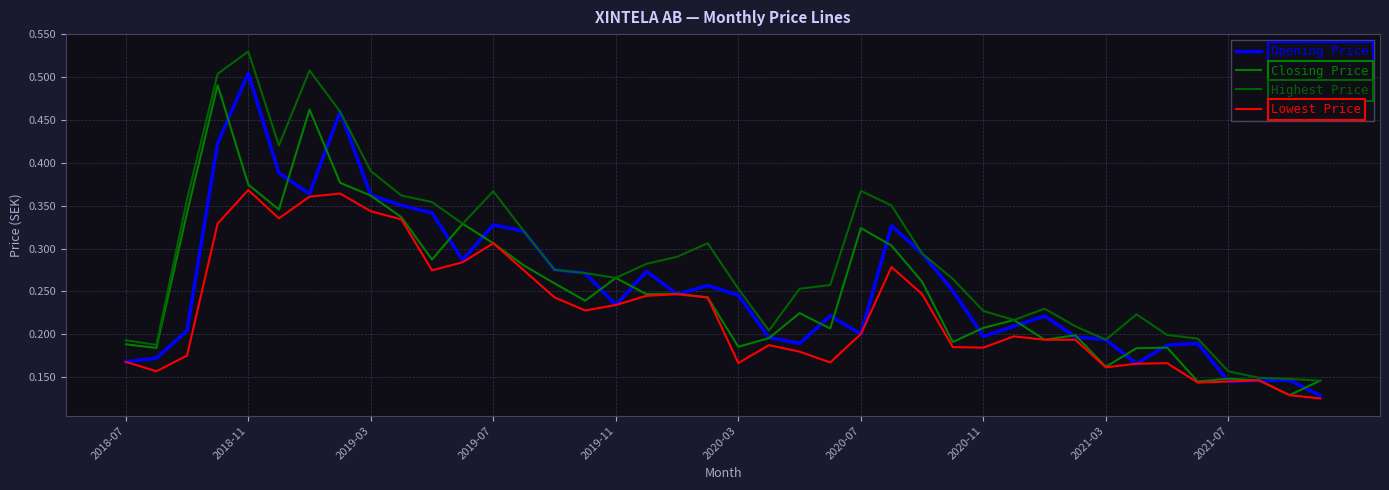

How many lines are shown in the chart?

4